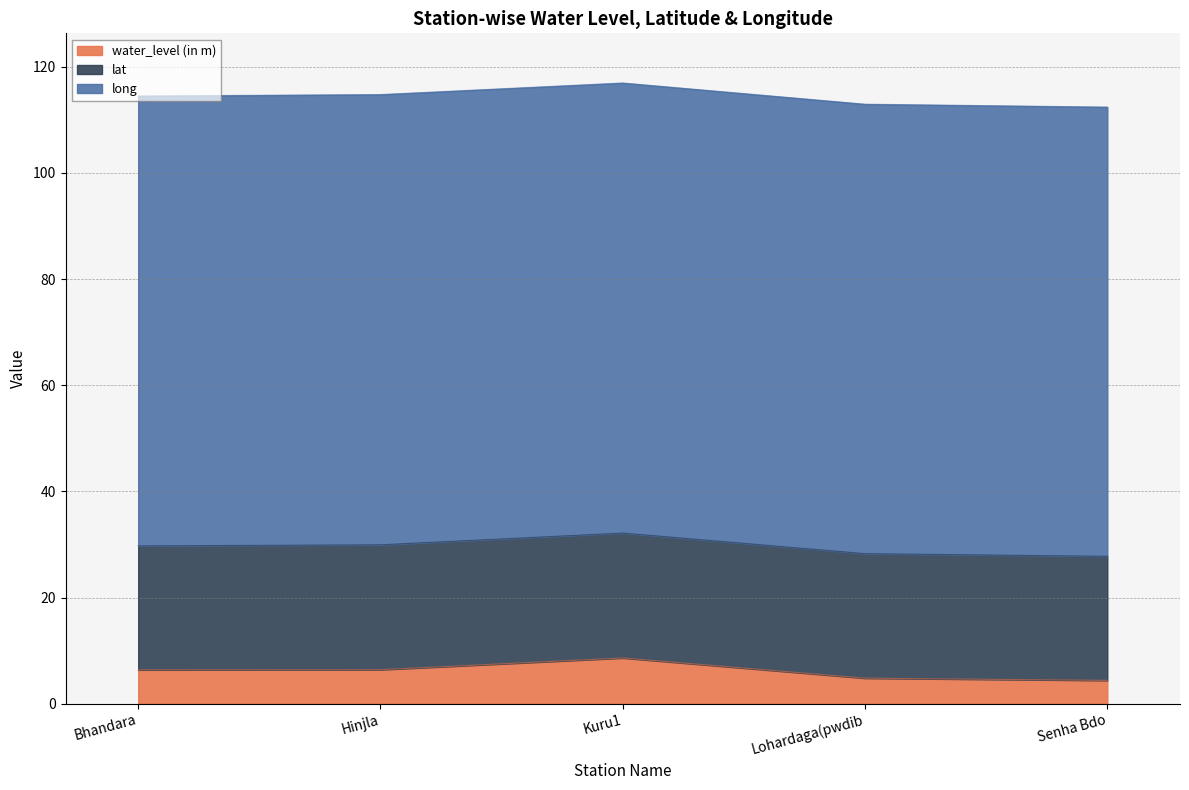

What is the label of the 3rd point from the right?

Kuru1